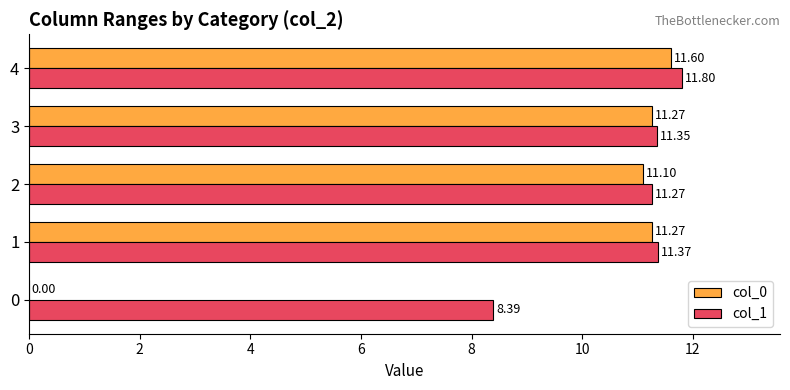

What is the sum of all col_1 values?

54.2